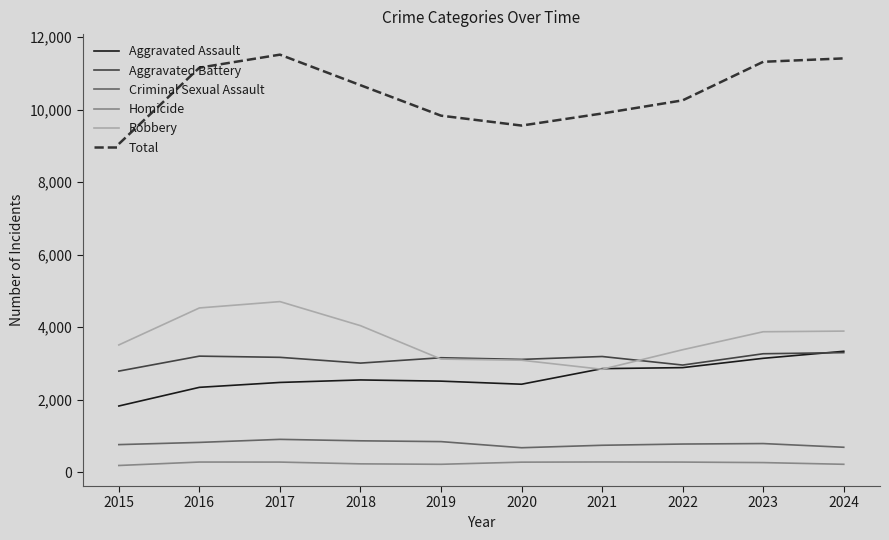

Between 2016 and 2022, which series saw the biggest shift?

Robbery